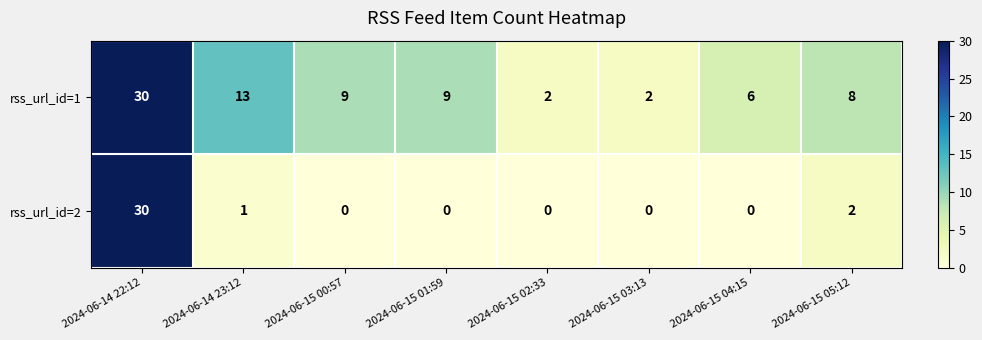

At 2024-06-15 03:13, list the series in order from largest to smallest.

rss_url_id=1, rss_url_id=2